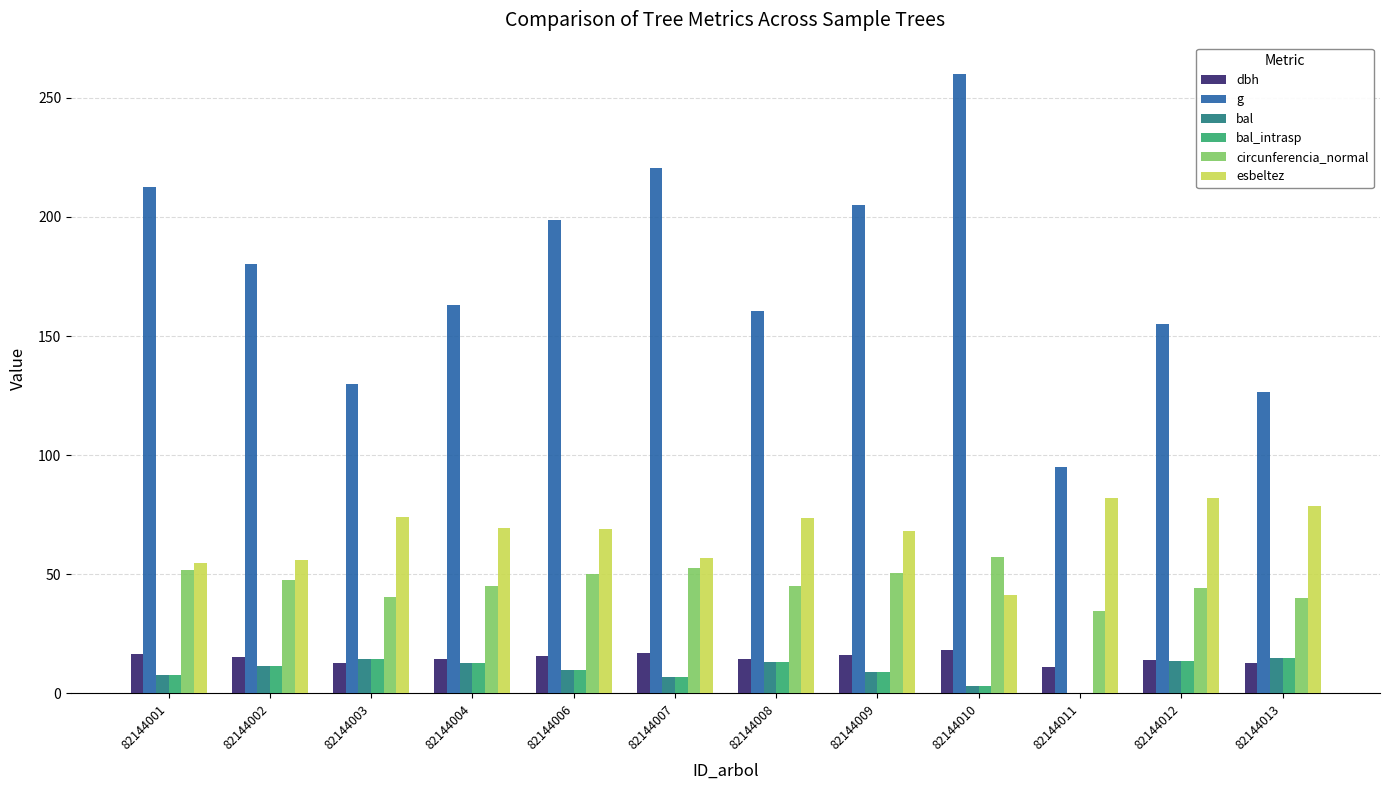

The g series shows 292.1 at 82144002. True or false?

False